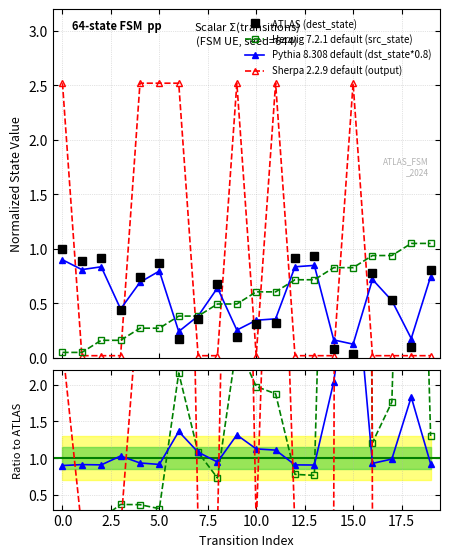

True or false: ATLAS (dest_state) has more than 0 points higher than both neighbors.

True